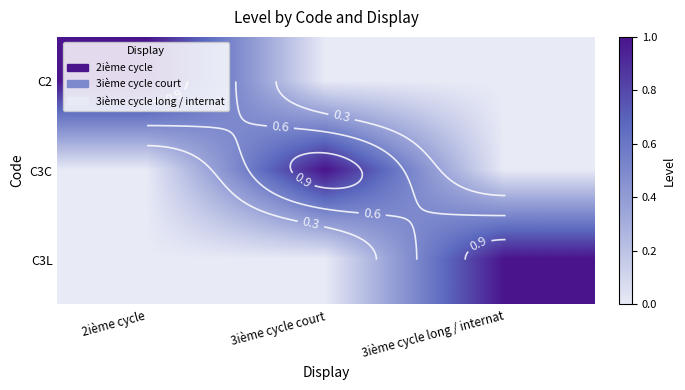

The C2 series shows 0 at 3ième cycle court. True or false?

True